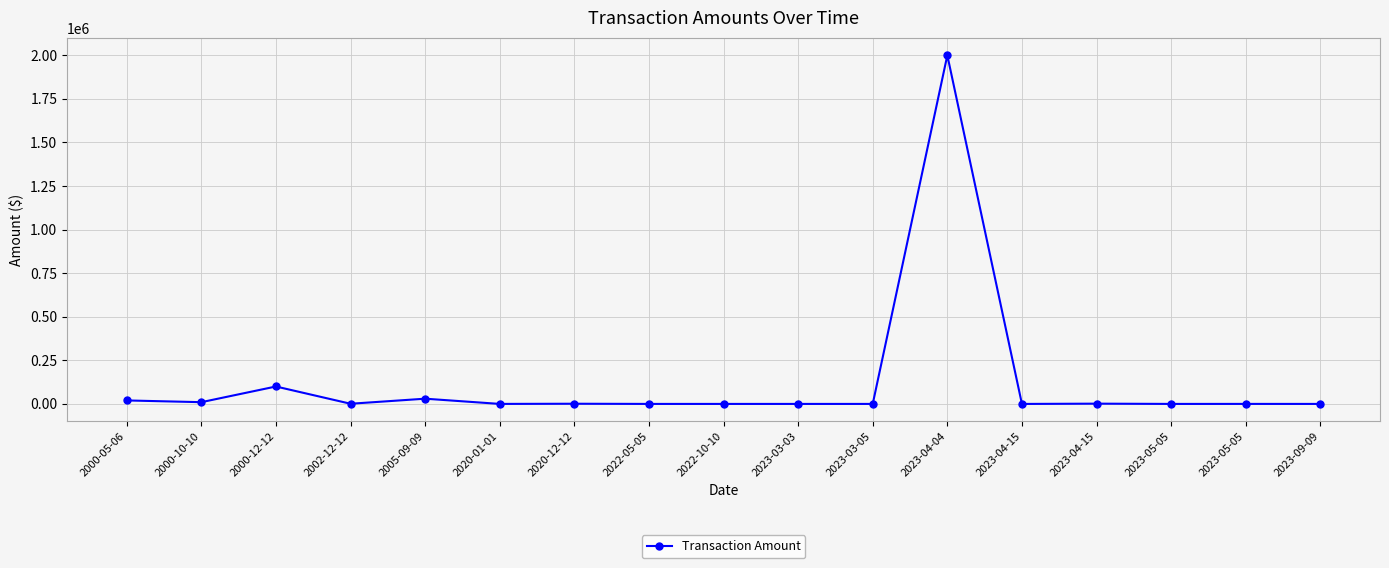

How many categories are shown in the chart?

17